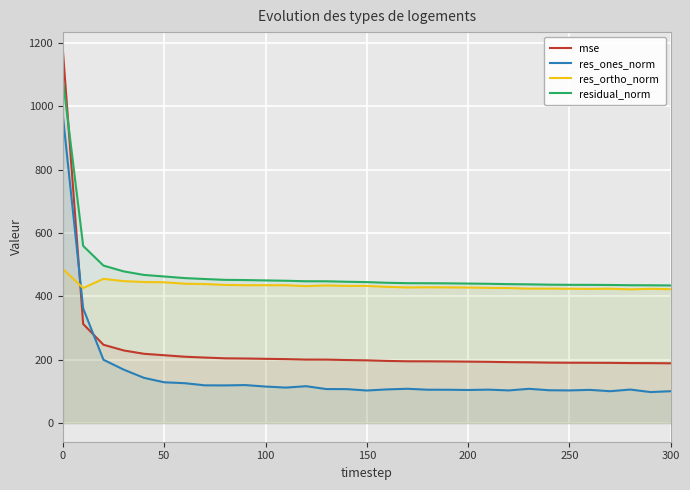

What is the value of the res_ortho_norm point at the 4th from the left?

448.2